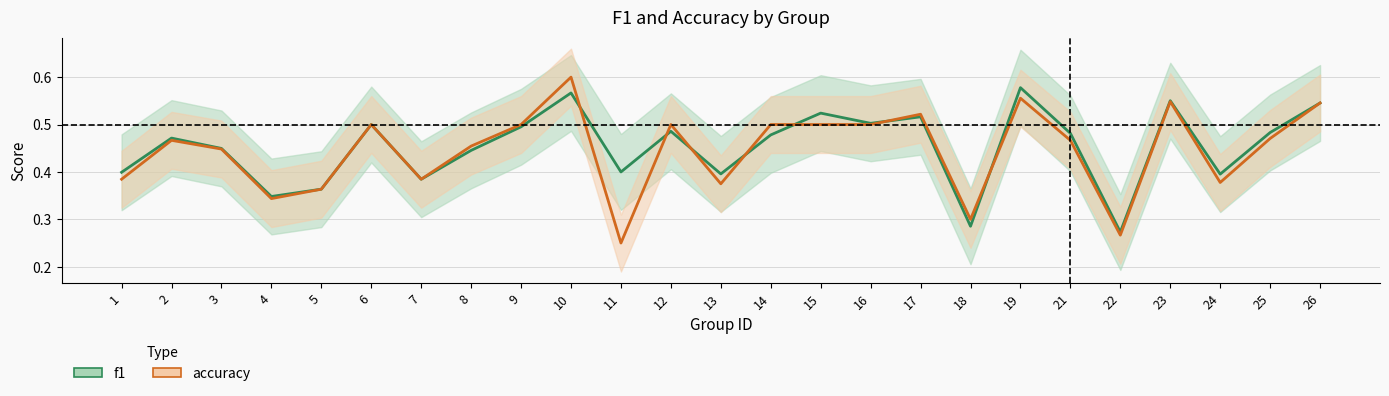

List the series in order of their overall mean, highest first.

f1, accuracy